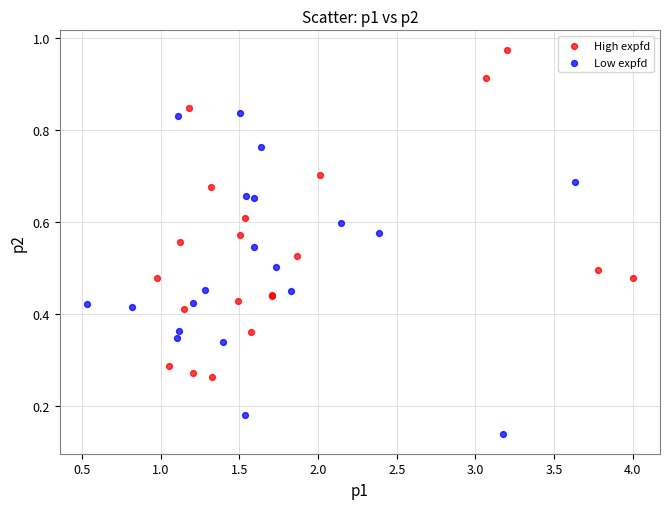

Which series contains the highest Y value?

High expfd